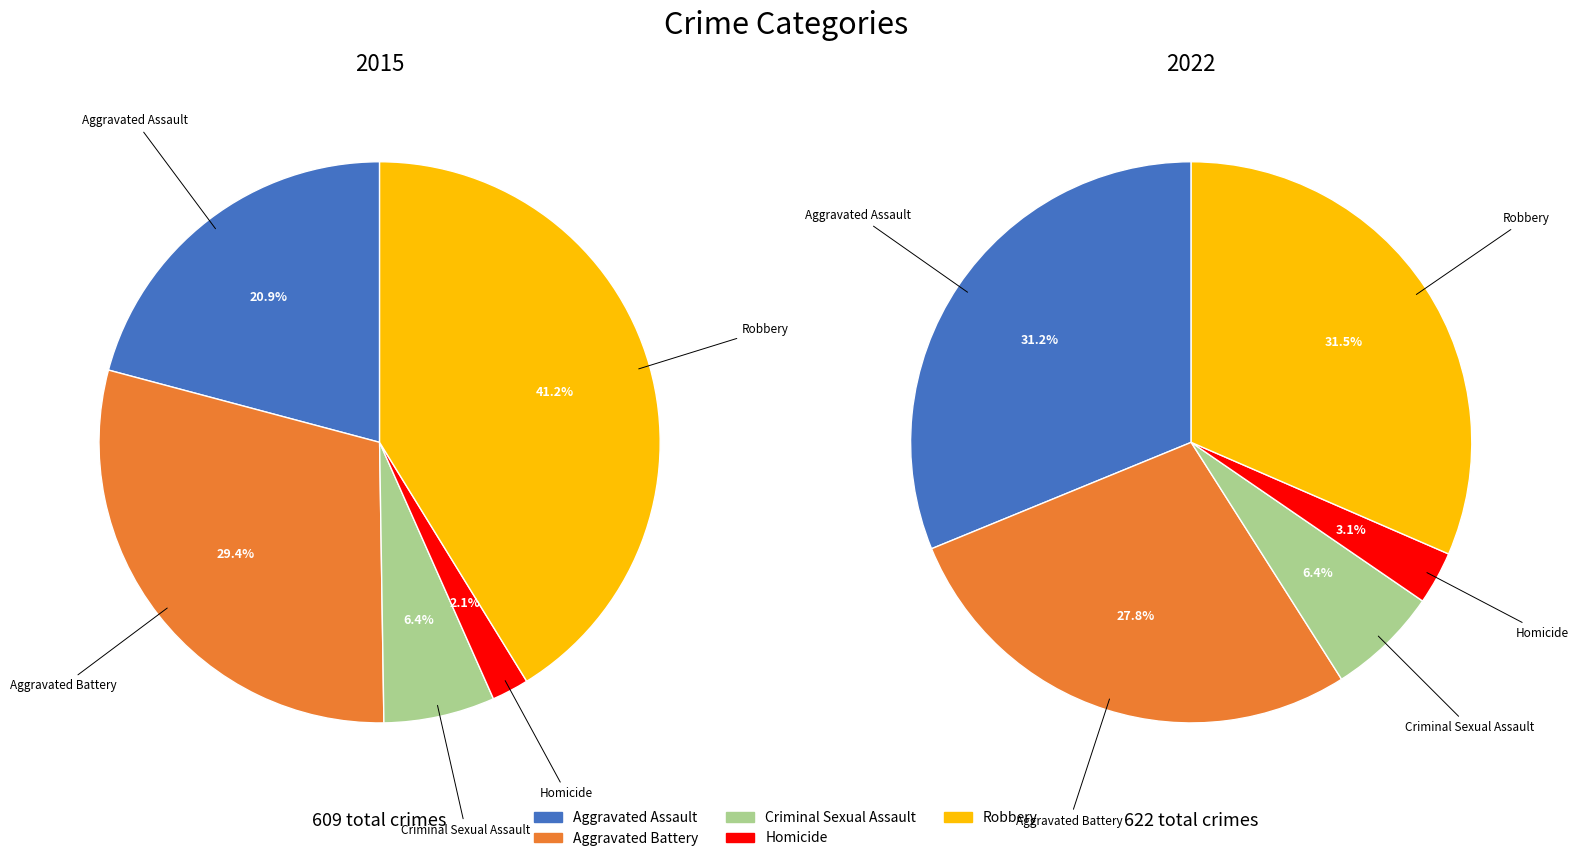

What is the total percentage of Homicide and Robbery?

43.3%